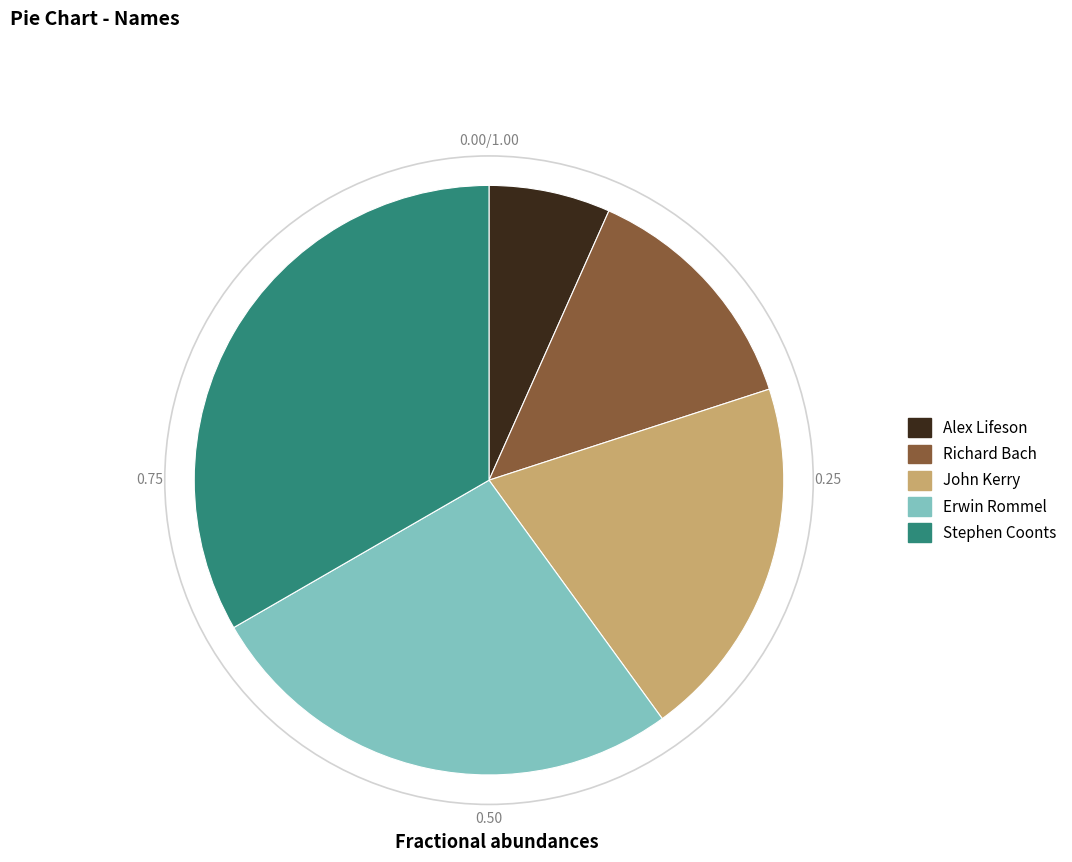

Rank the categories by value from lowest to highest.

Alex Lifeson, Richard Bach, John Kerry, Erwin Rommel, Stephen Coonts